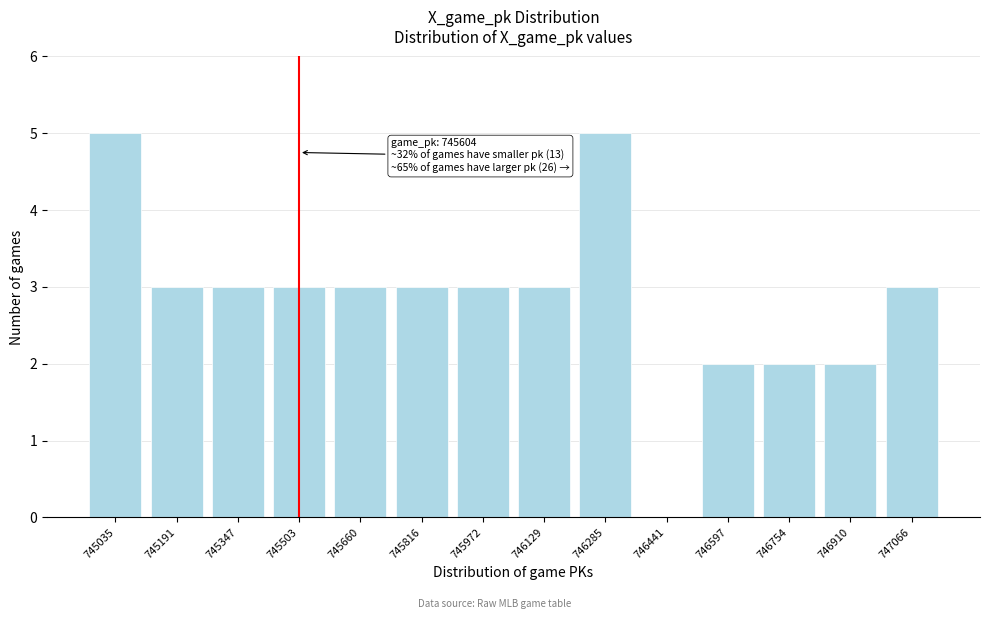

Reading left to right, what are all the values shown in this chart?

745035=5	745191=3	745347=3	745503=3	745660=3	745816=3	745972=3	746129=3	746285=5	746441=0	746597=2	746754=2	746910=2	747066=3